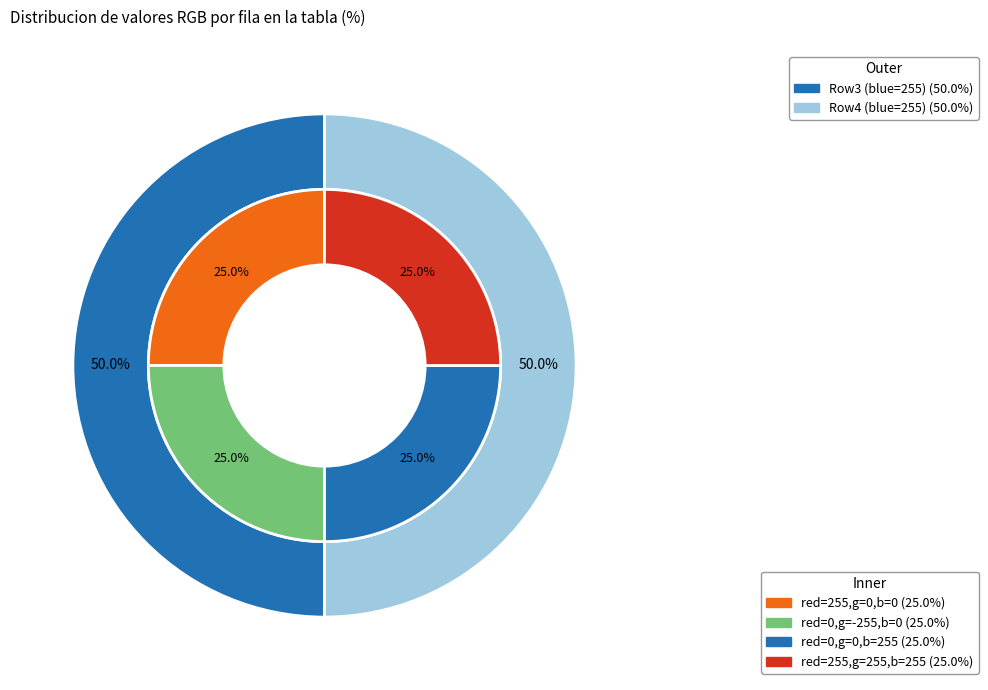

To the nearest percent, what percentage of the pie is 255?

50%